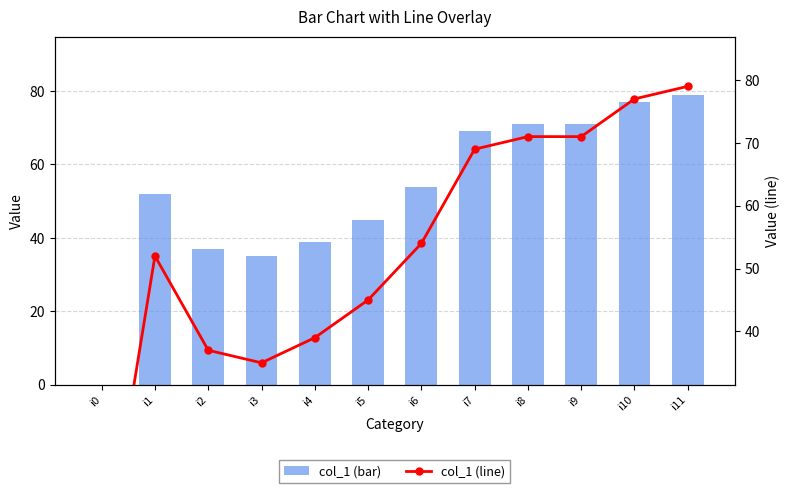

True or false: col_1 (line) has a value of 71 at i8.

True